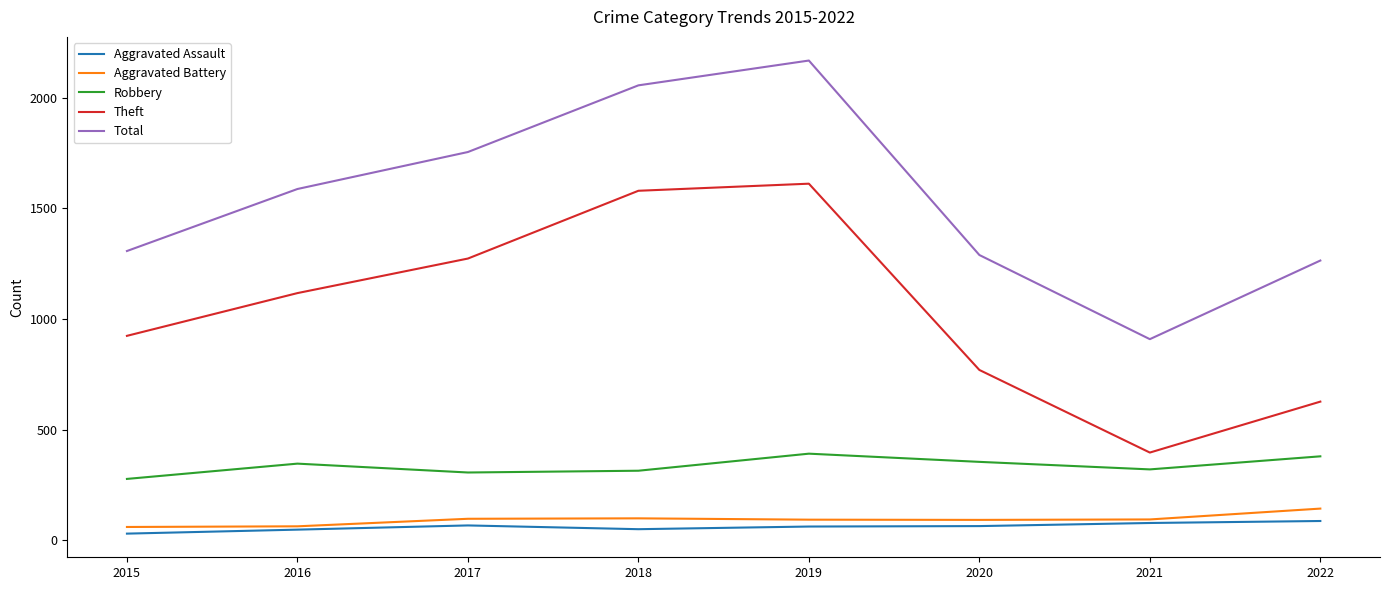

At how many categories does at least one series exceed 473?

8